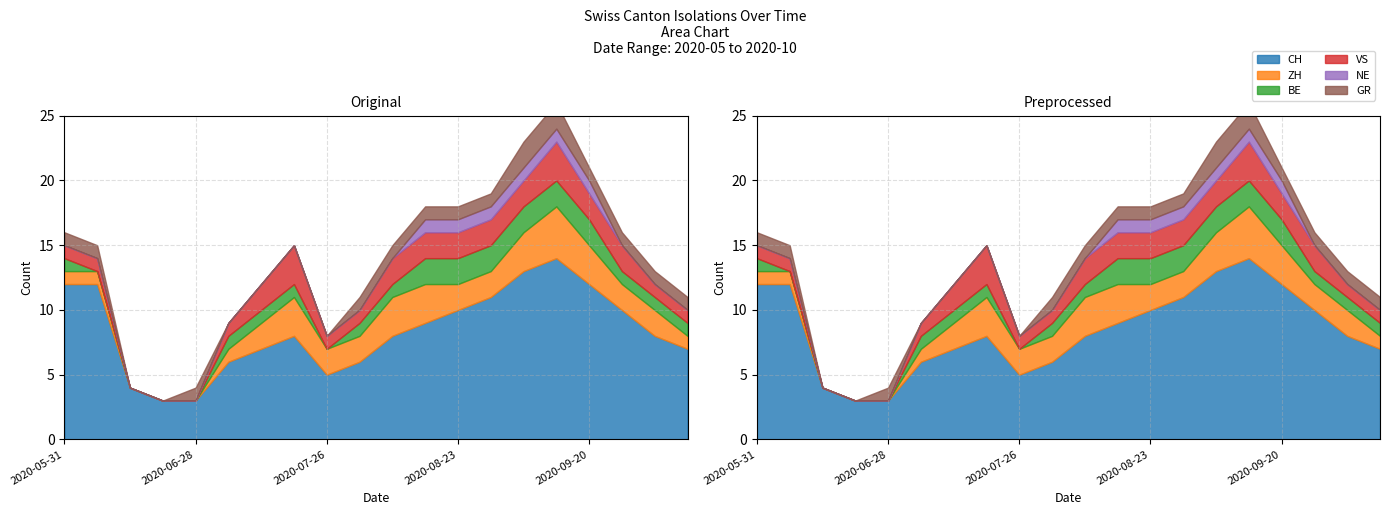

What is the spread (max minus min) of values at 2020-07-26?

5